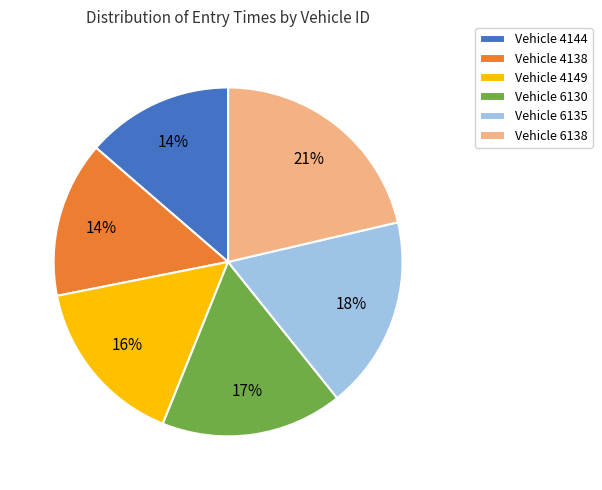

Do Vehicle 6135 and Vehicle 6130 together represent more than half of the pie?

No